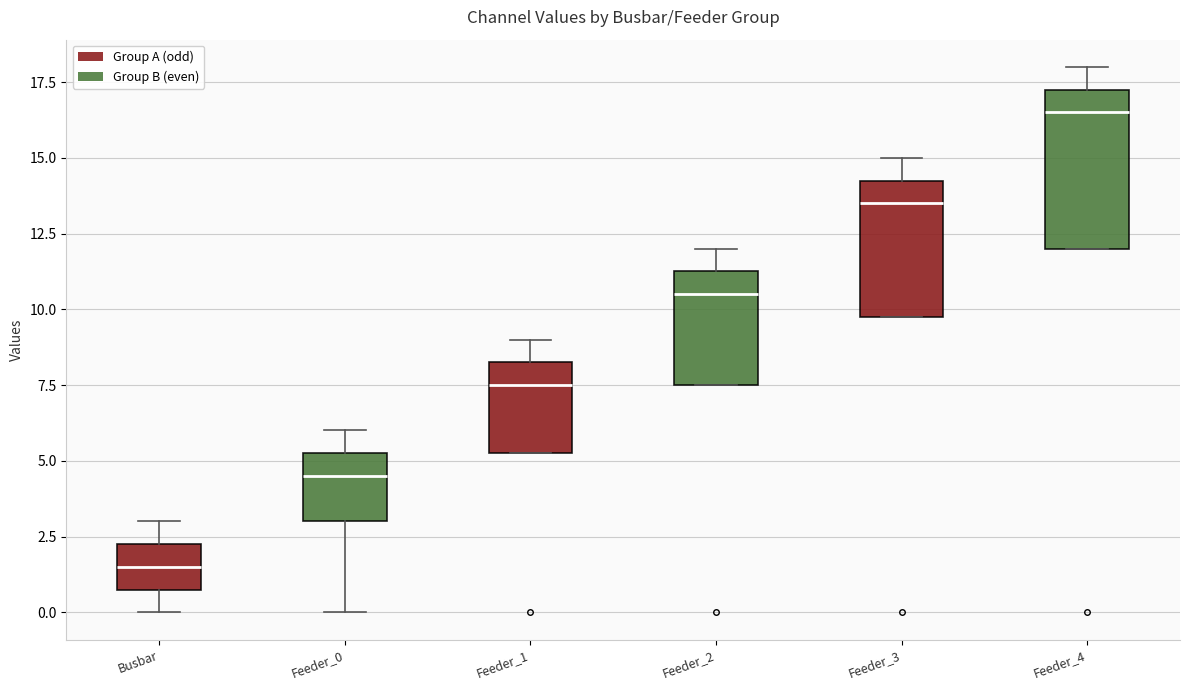

Reading left to right, read every box against the y-axis: the position of its median line, the range the box covers, and the ends of its whiskers. The values are not printed on the chart, so give them approximately, as read against the axis.

Busbar: median 1.5, box 1.0 to 2.5, whiskers 0.0 to 3.0
Feeder_0: median 4.5, box 3.0 to 5.5, whiskers 0.0 to 6.0
Feeder_1: median 7.5, box 5.5 to 8.5, whiskers 5.5 to 9.0
Feeder_2: median 10.5, box 7.5 to 11.5, whiskers 7.5 to 12.0
Feeder_3: median 13.5, box 10.0 to 14.5, whiskers 10.0 to 15.0
Feeder_4: median 16.5, box 12.0 to 17.5, whiskers 12.0 to 18.0